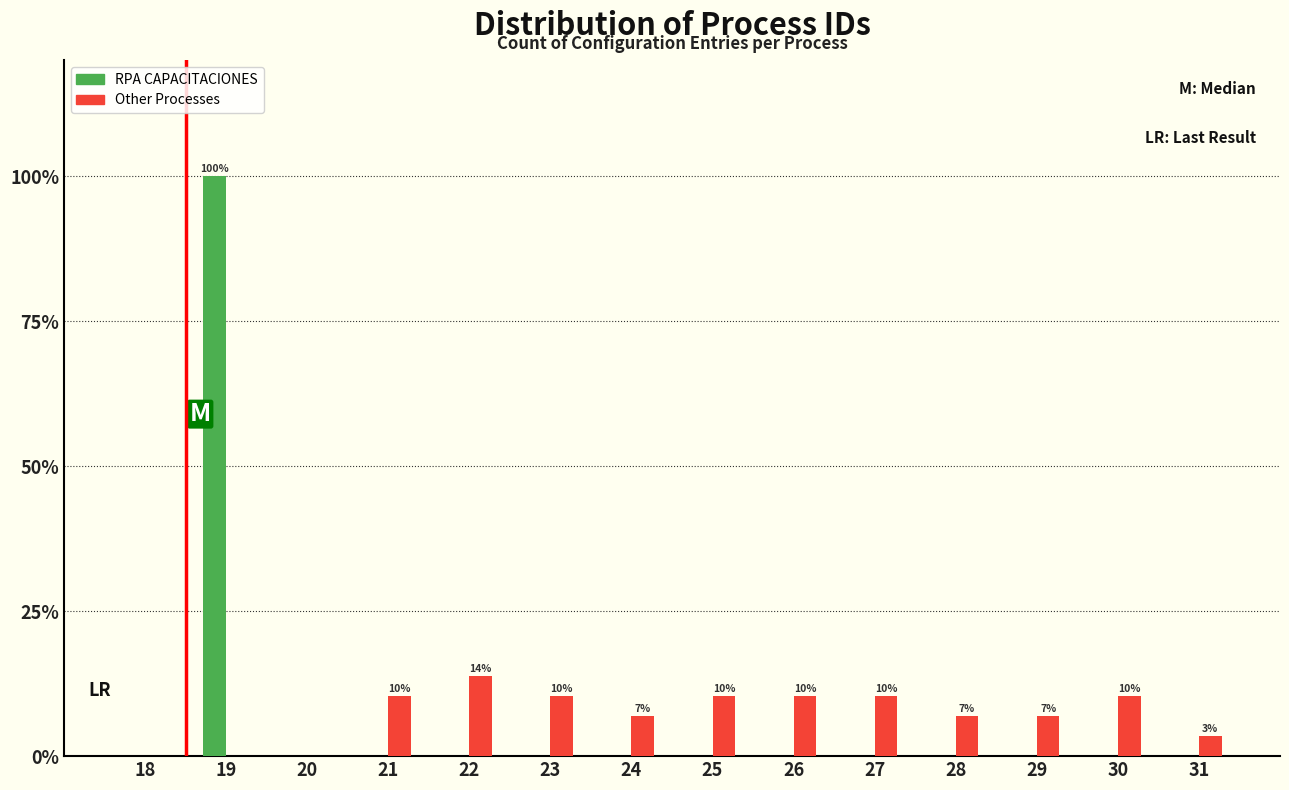

Reading right to left, list all the values displayed in this chart.

RPA CAPACITACIONES: 31=0.0	30=0.0	29=0.0	28=0.0	27=0.0	26=0.0	25=0.0	24=0.0	23=0.0	22=0.0	21=0.0	20=0.0	19=100.0	18=0.0
Other Processes: 31=3.4	30=10.3	29=6.9	28=6.9	27=10.3	26=10.3	25=10.3	24=6.9	23=10.3	22=13.8	21=10.3	20=0.0	19=0.0	18=0.0